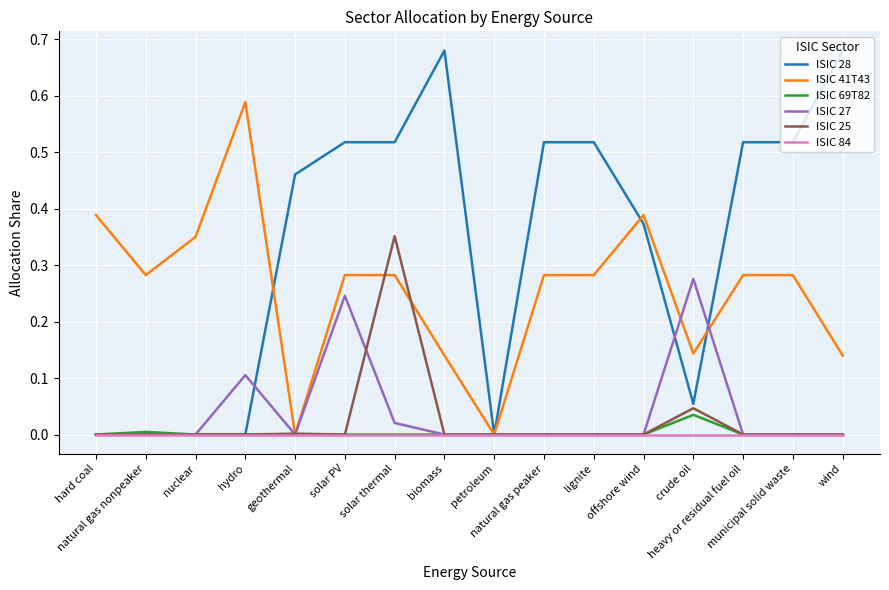

True or false: ISIC 27 has a value of 0.2 at biomass.

False